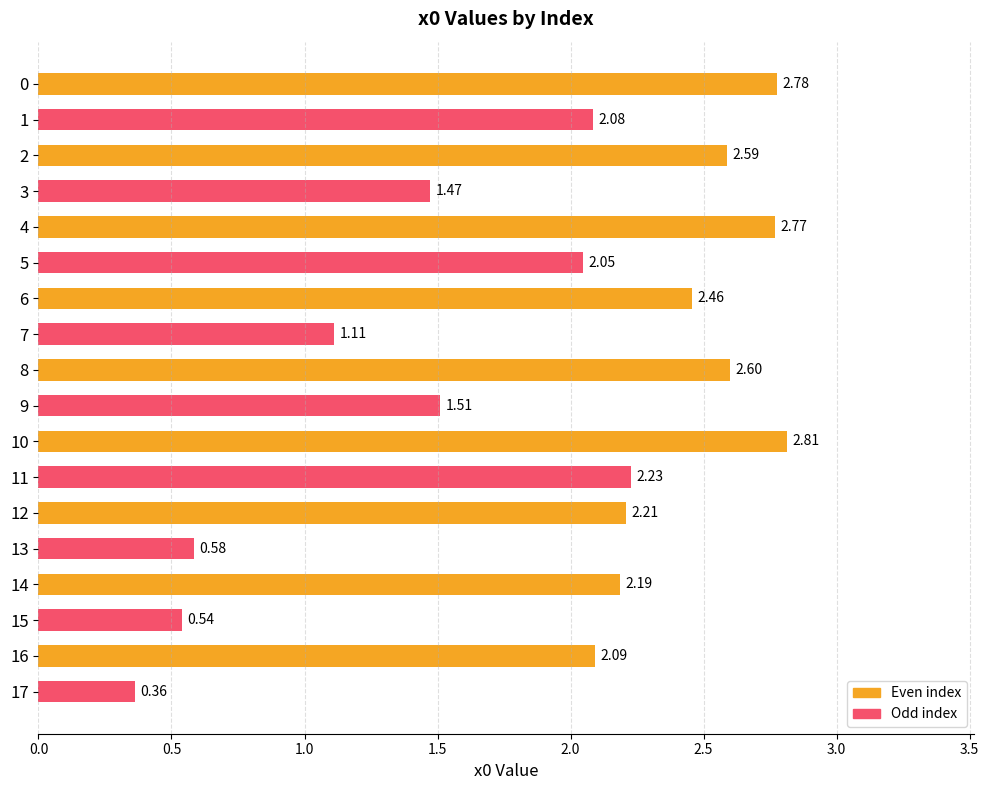

How many data points in Odd index are less than 1?

3